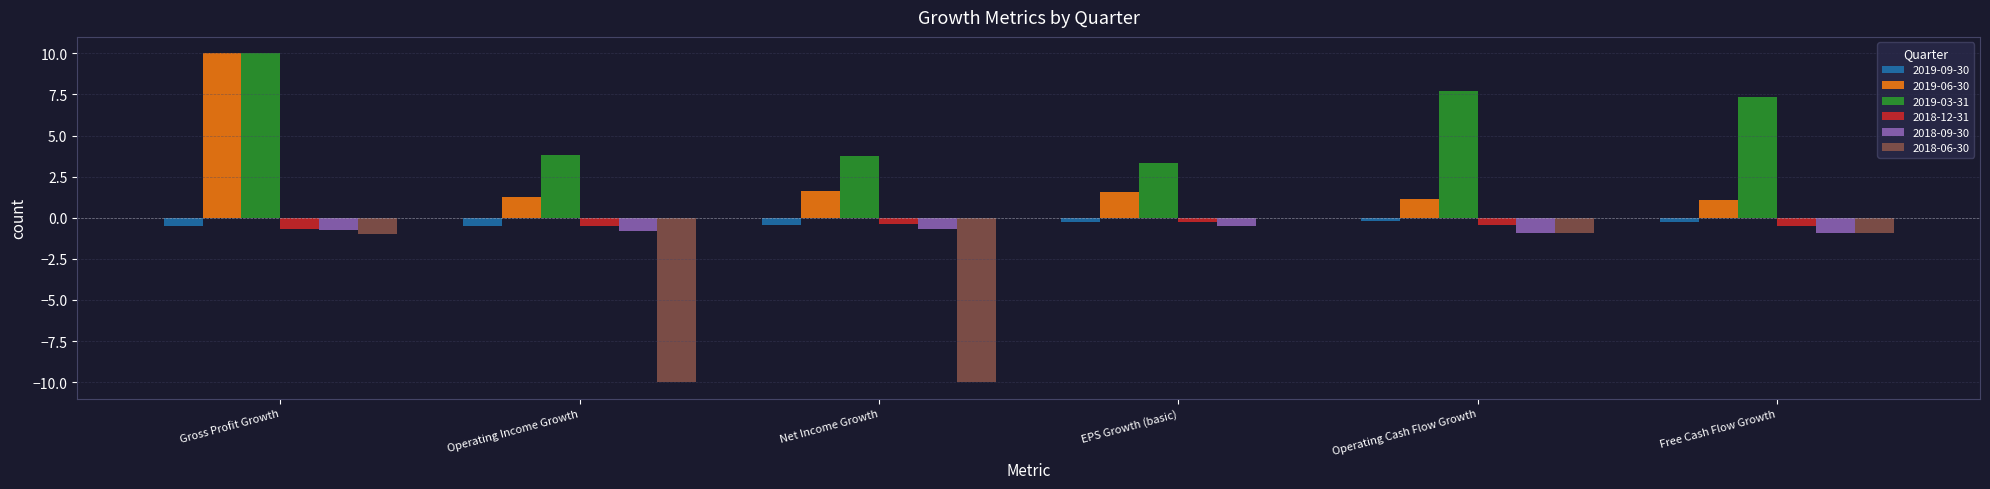

What are all the series names shown in the legend?

2019-09-30, 2019-06-30, 2019-03-31, 2018-12-31, 2018-09-30, 2018-06-30